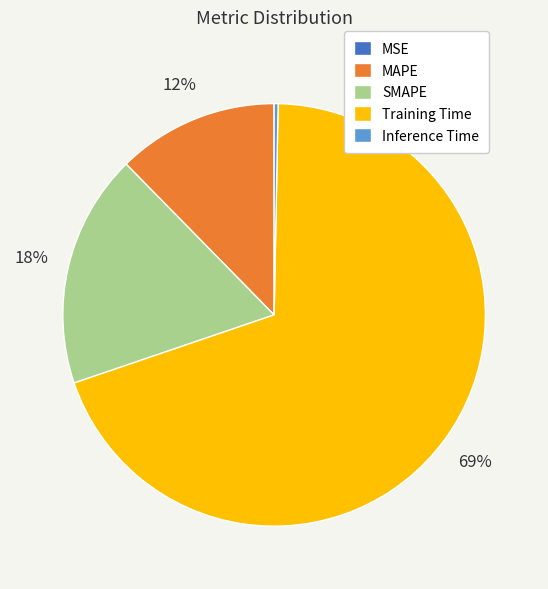

Which slice represents more than half of the pie?

Training Time